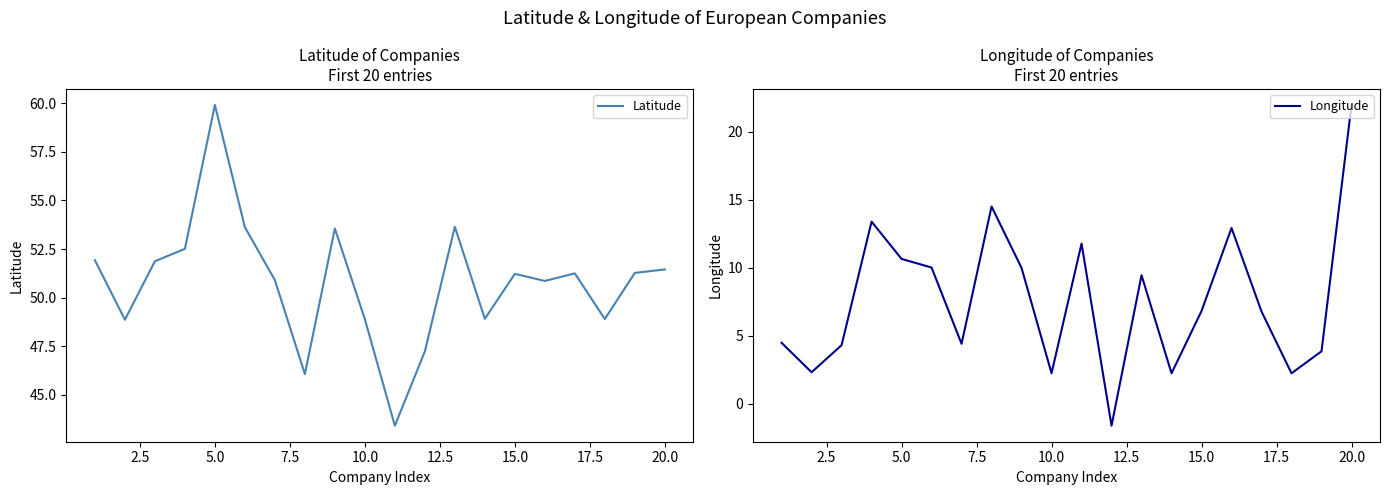

What is the minimum value for Latitude?

43.4